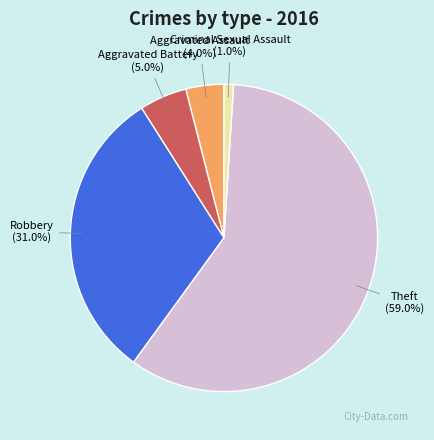

To the nearest percent, what is the average slice percentage?

20%